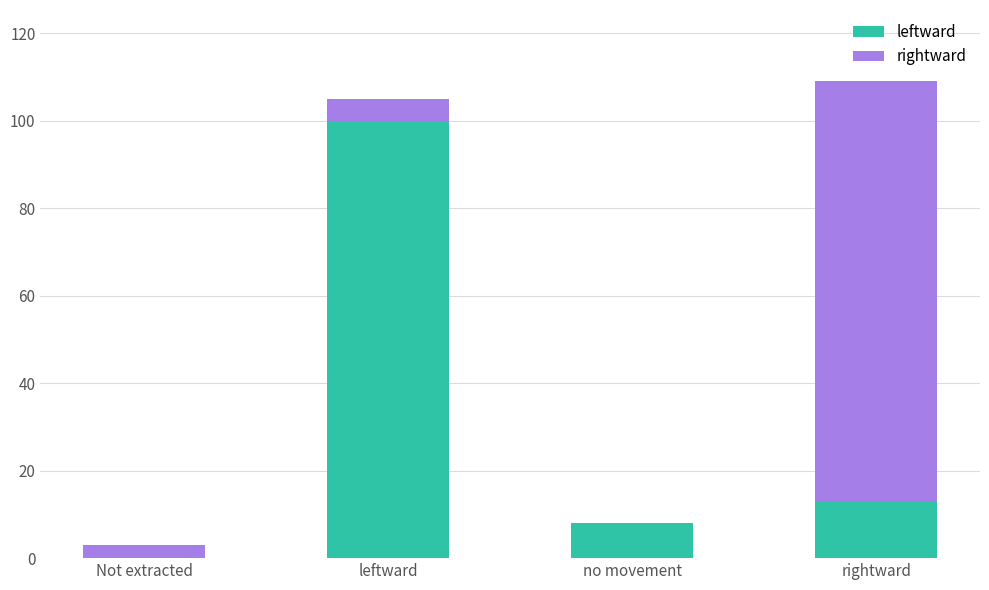

Between Not extracted and leftward, which series saw the biggest shift?

leftward